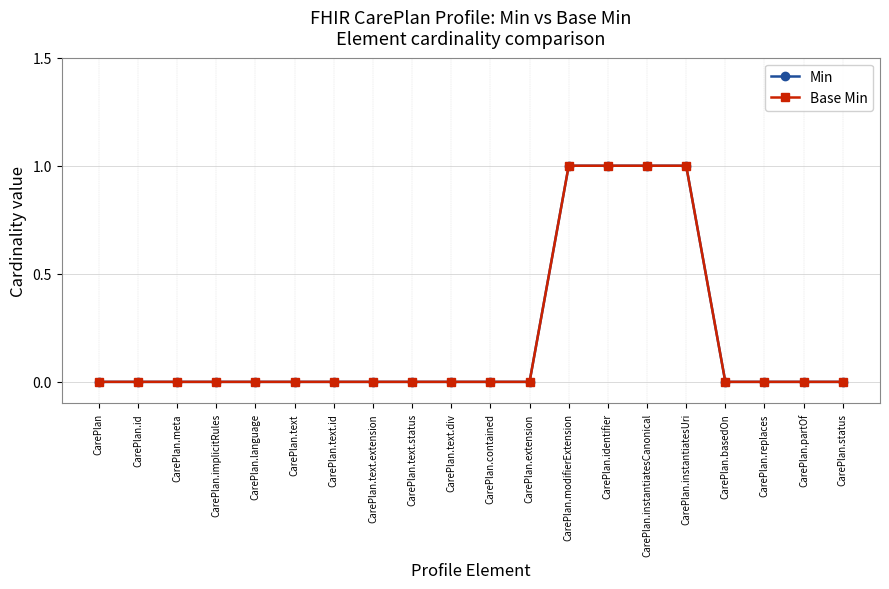

Does the chart have visible grid lines?

Yes